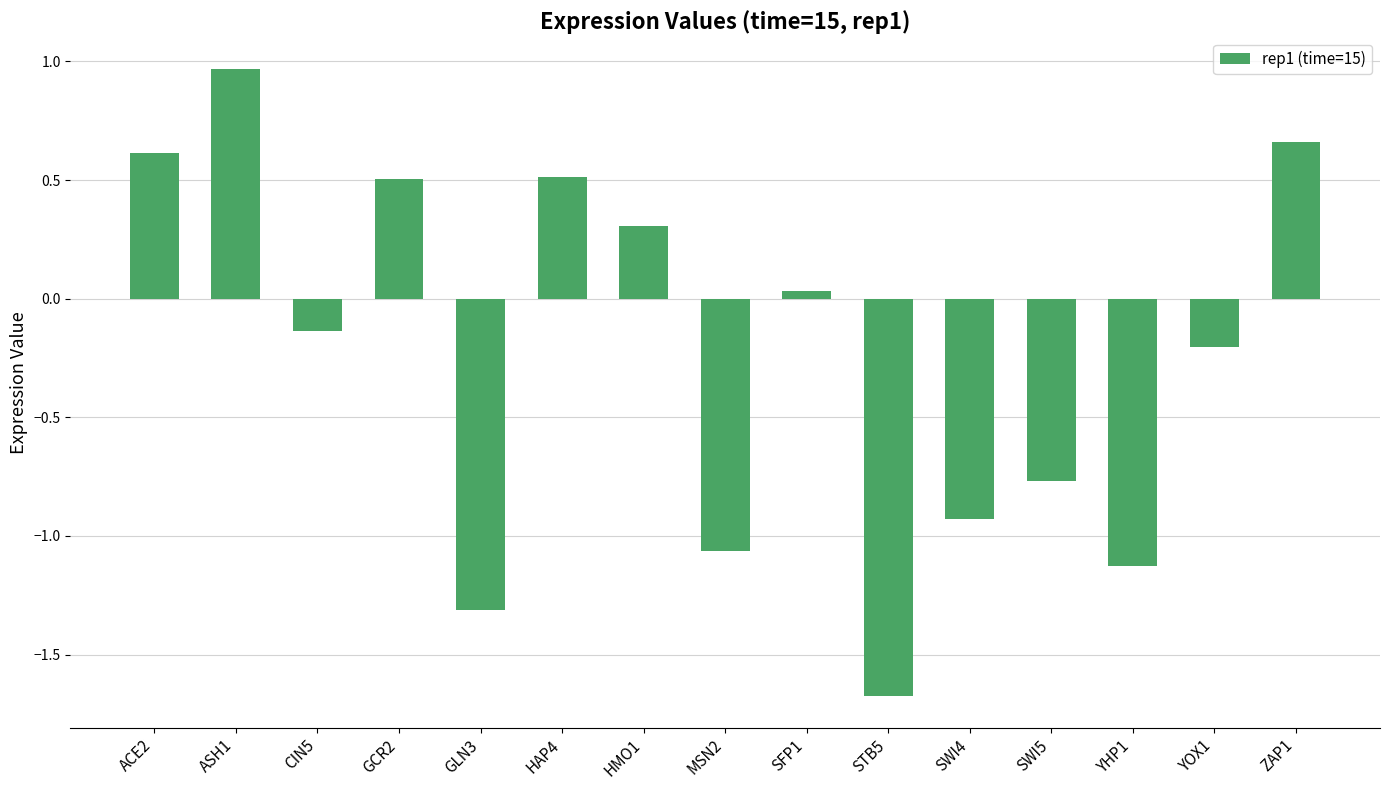

What is the average value?

-0.2